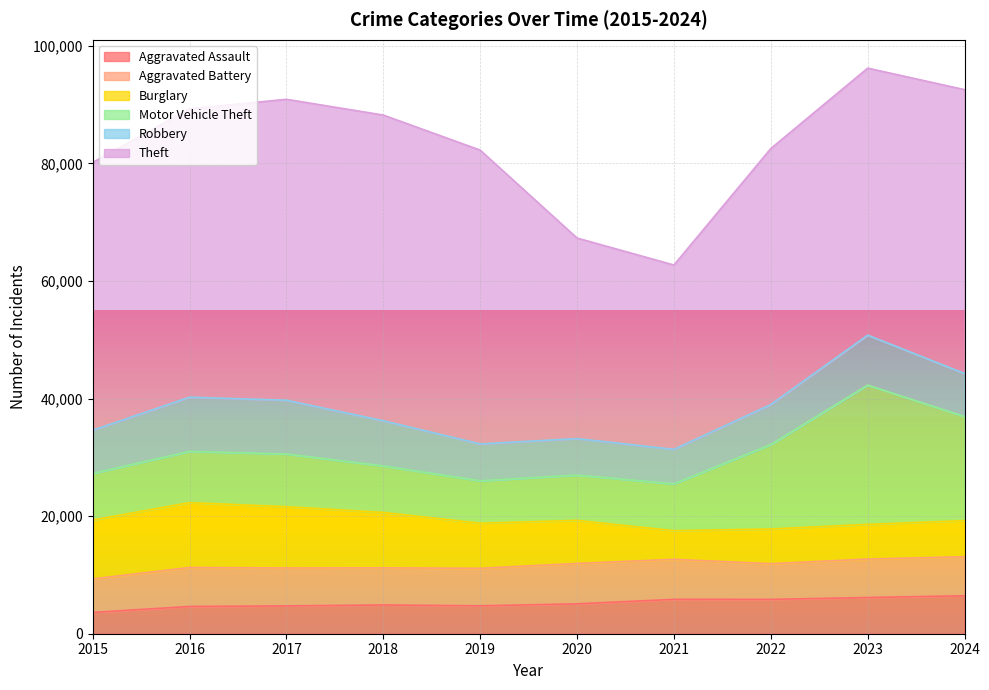

Where is Aggravated Assault nearest to the value 5034?

2020